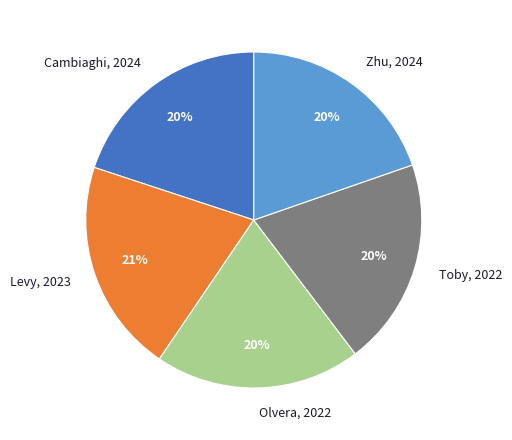

How many slices are in this pie chart?

5